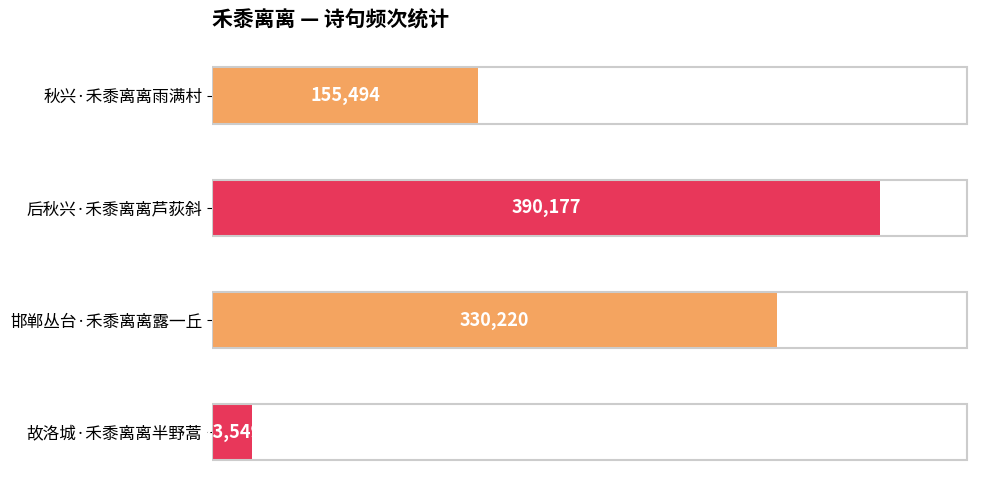

What is the sum of all values?

899440